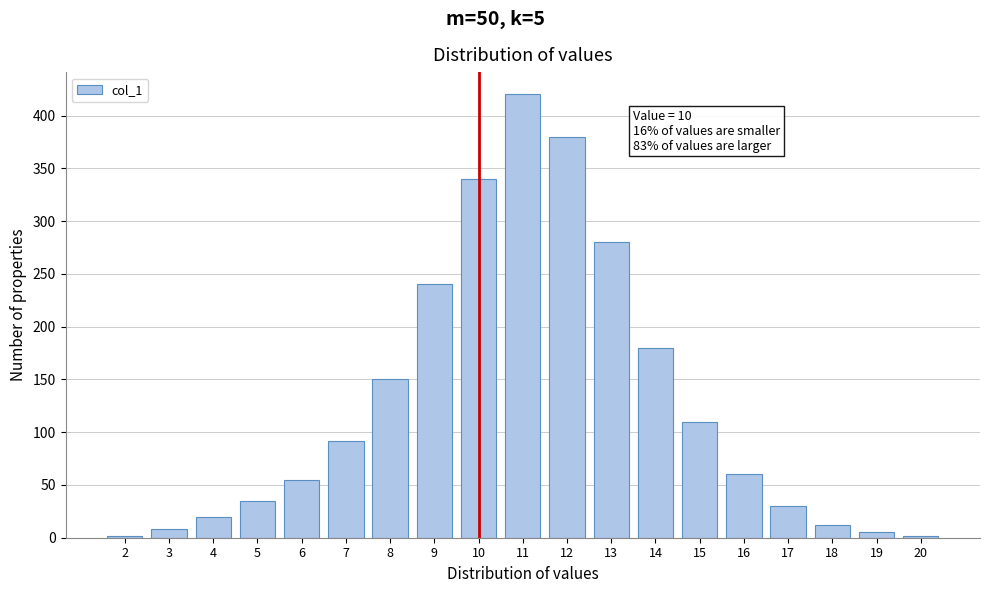

Reading left to right, transcribe all the data shown in this chart.

2	8	20	35	55	92	150	240	340	420	380	280	180	110	60	30	12	5	2